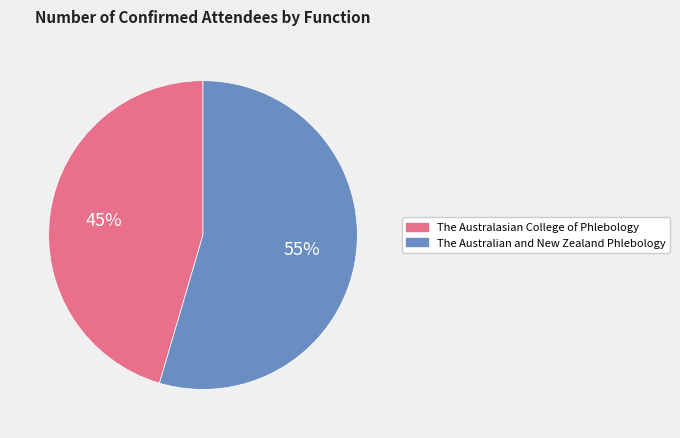

To the nearest percent, what percentage of the pie is The Australian and New Zealand Phlebology?

55%